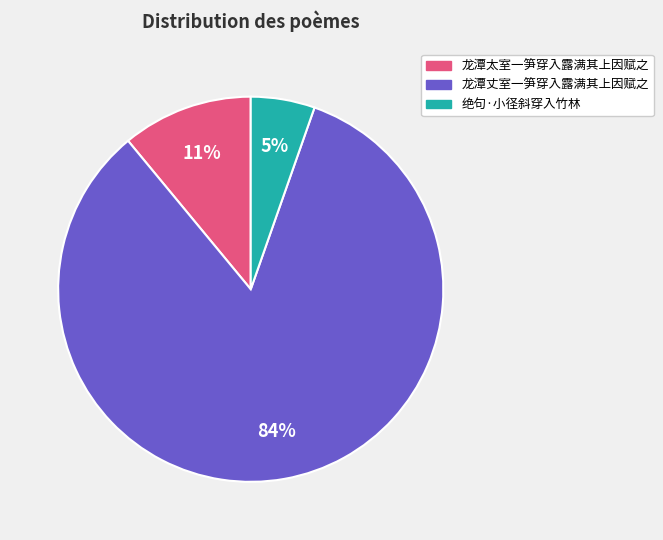

Which has a higher value, 龙潭丈室一笋穿入露满其上因赋之 or 龙潭太室一笋穿入露满其上因赋之?

龙潭丈室一笋穿入露满其上因赋之